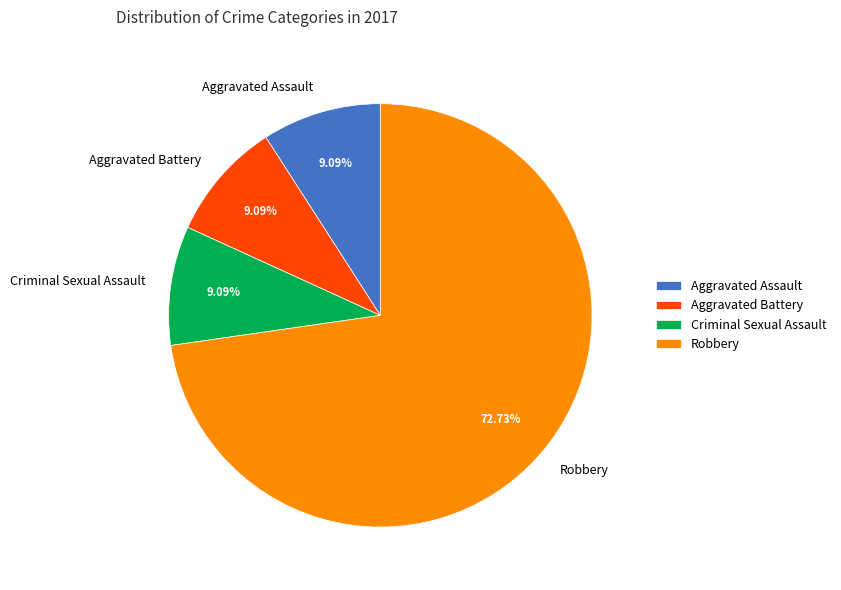

Which slice is the largest?

Robbery